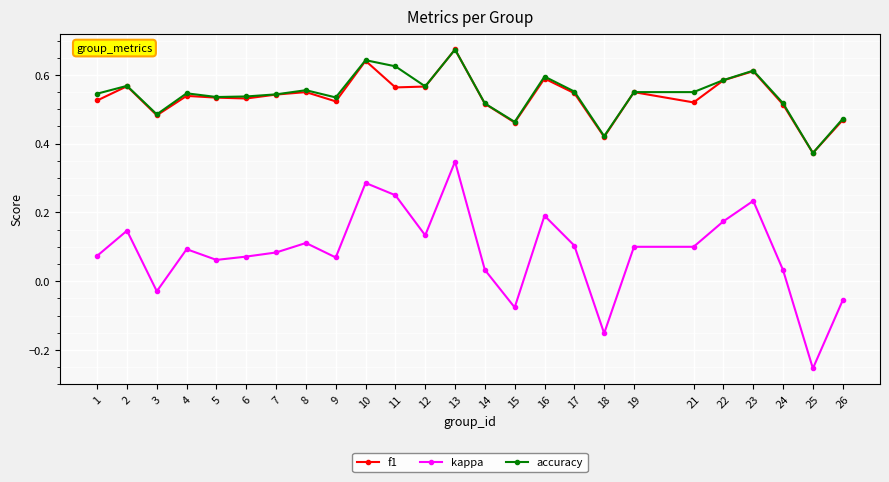

What are all the series names shown in the legend?

f1, kappa, accuracy